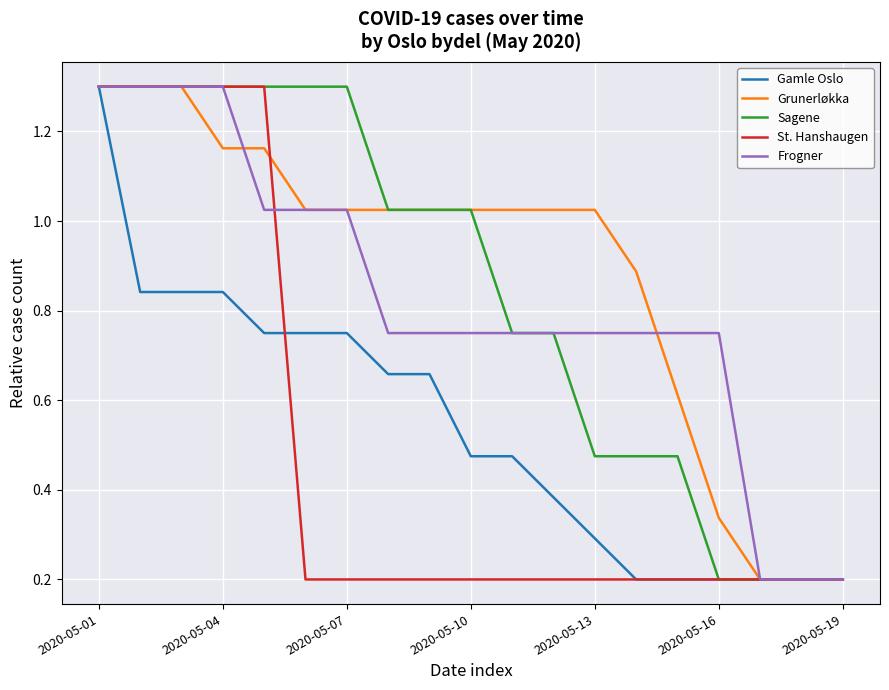

What is the greatest value displayed?

1.3